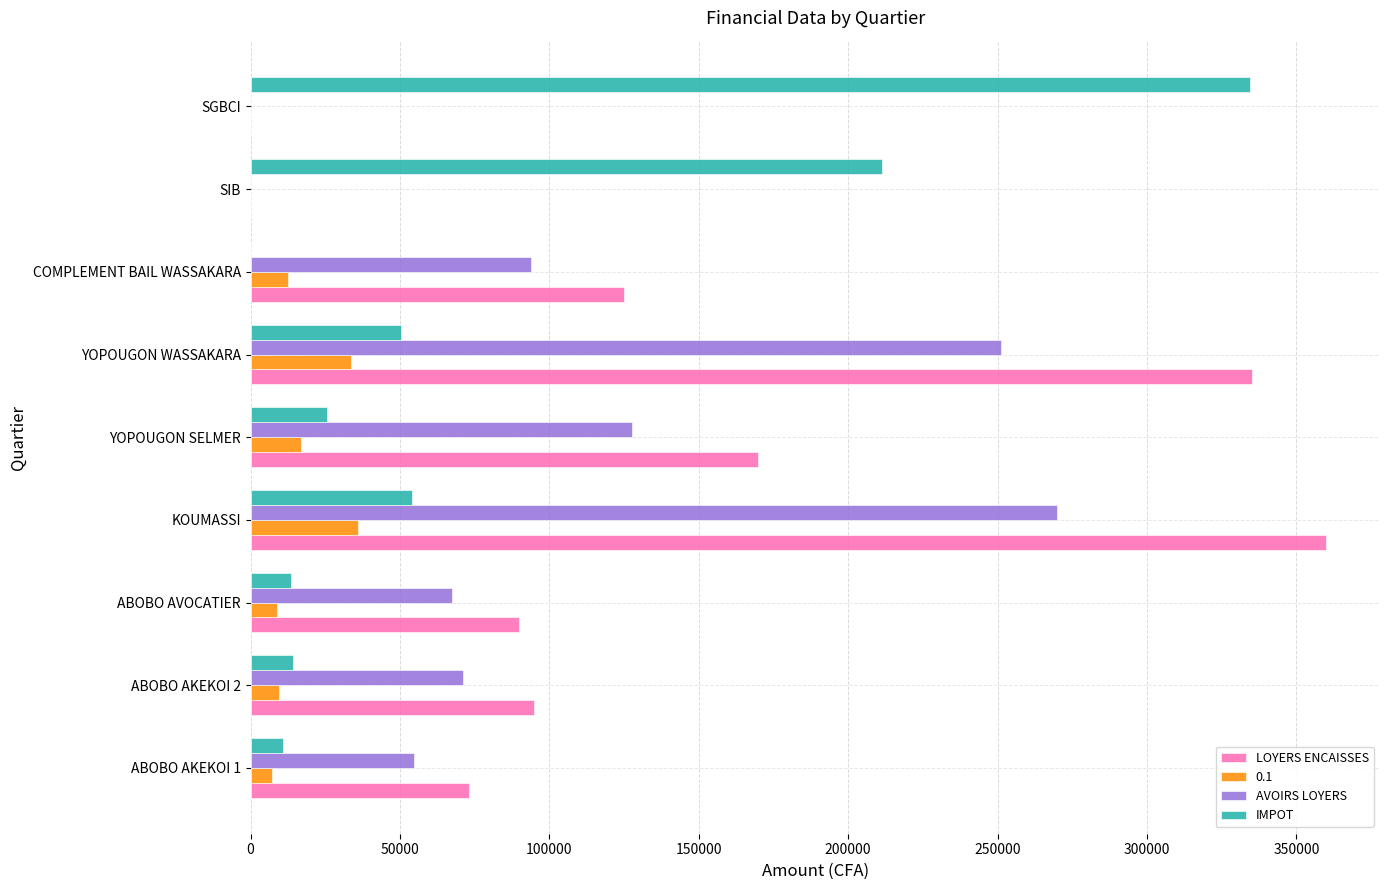

Which category has the highest value across all series?

KOUMASSI